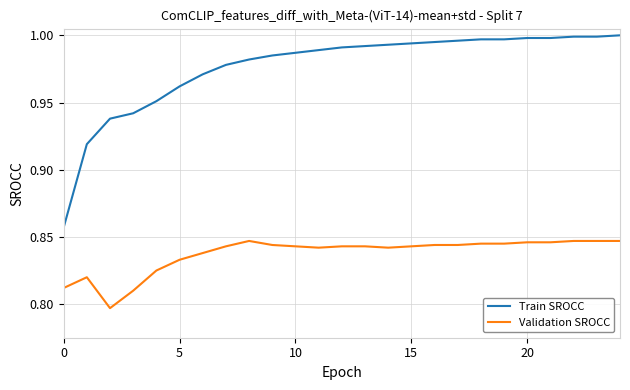

Rank the series by their average value, from lowest to highest.

Validation SROCC, Train SROCC